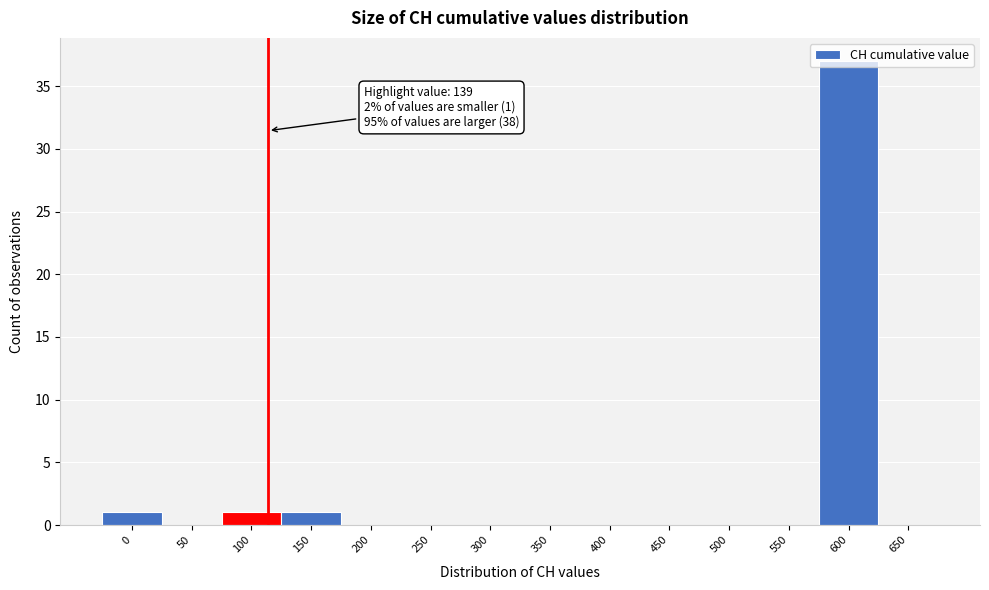

Is it true that the value at 500 is 0?

True